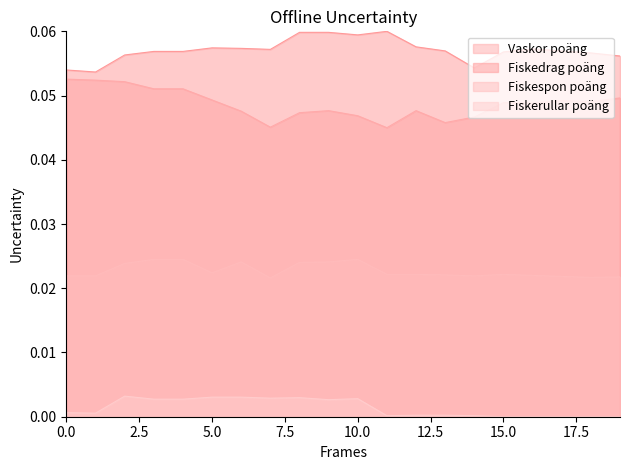

Which series has the largest range (max minus min)?

Vaskor poäng